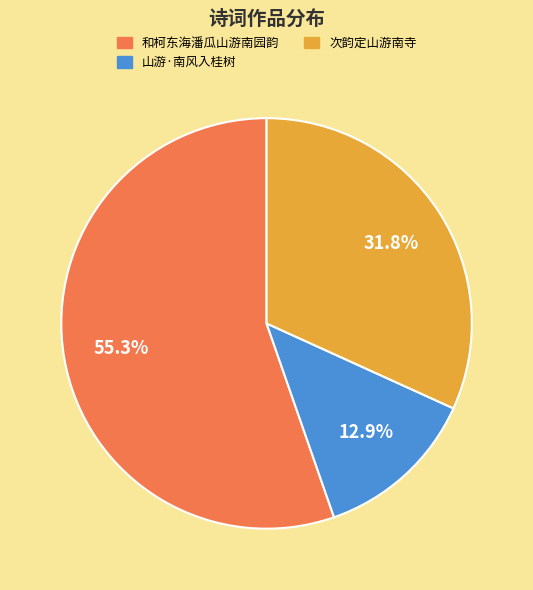

Is there any slice that represents more than half of the pie?

Yes